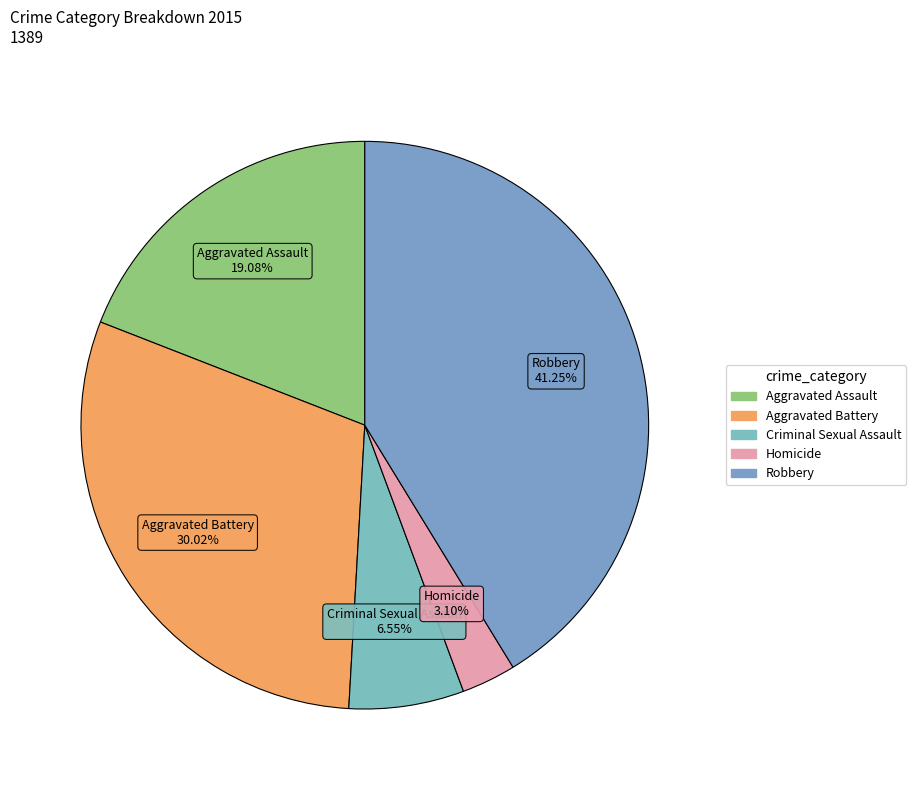

Which slice is the largest?

Robbery